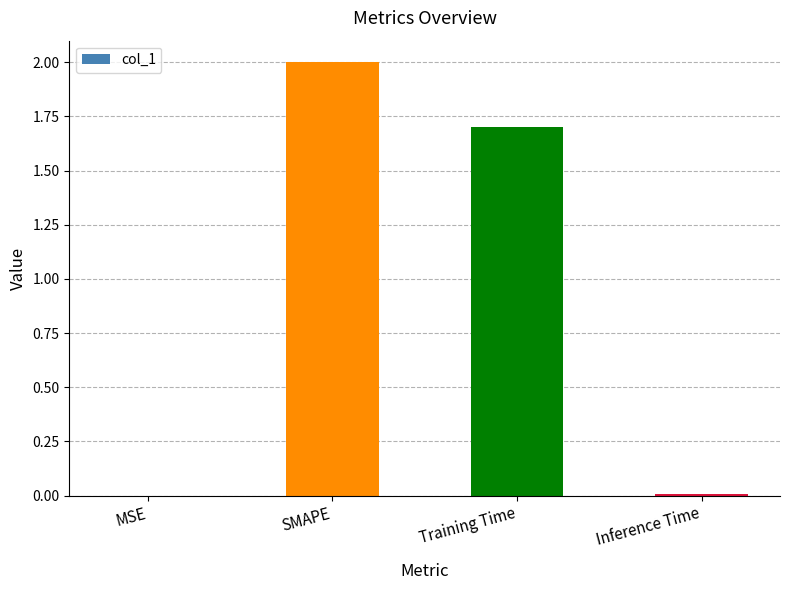

Is it true that the value at Inference Time is 0.0?

True